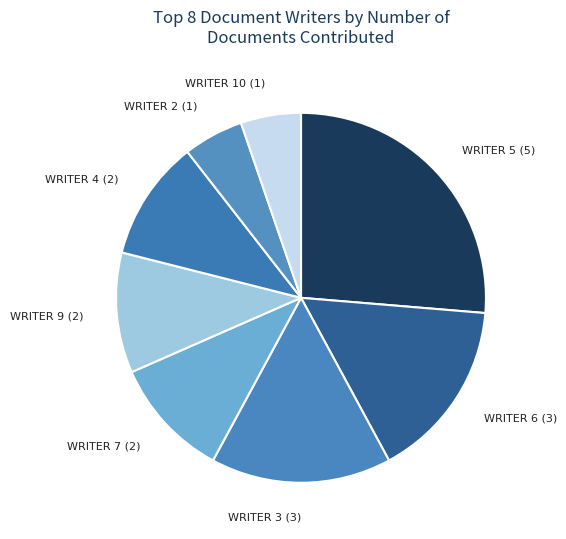

What is the largest slice in the pie chart?

WRITER 5 (5)